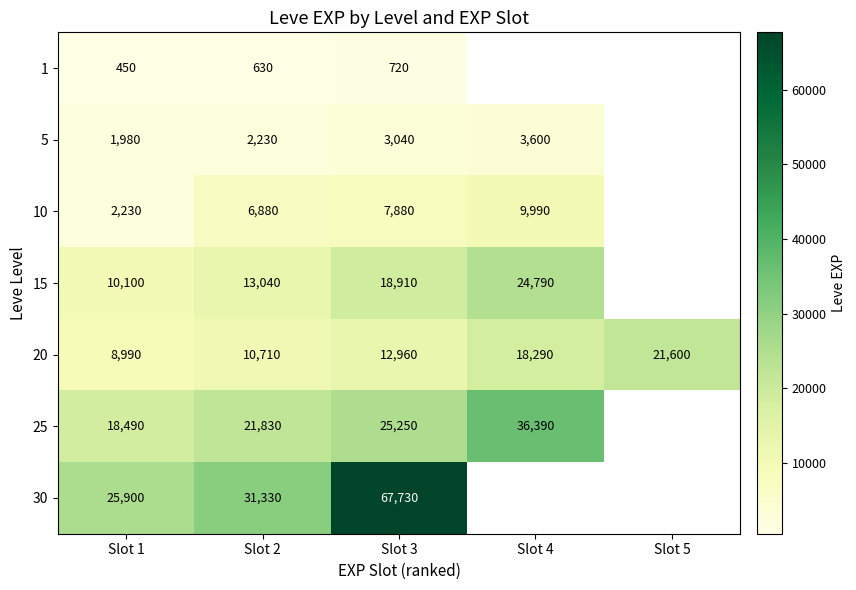

Is the value of 30 at Slot 3 greater than the value of 5 at Slot 1?

Yes